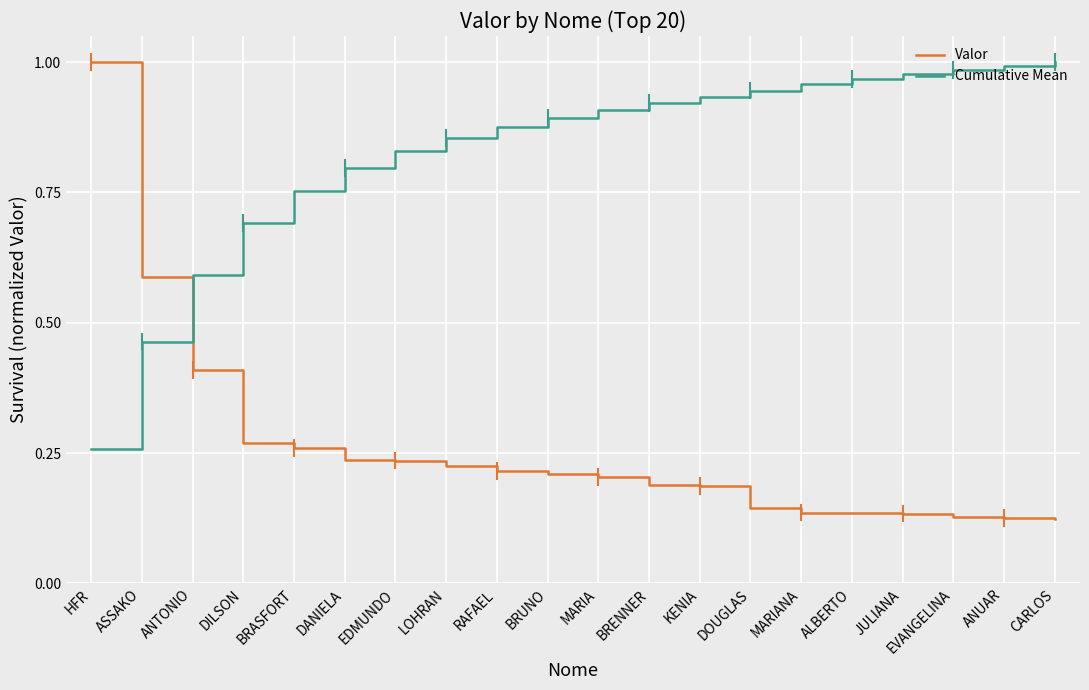

What position from the left is LOHRAN?

8